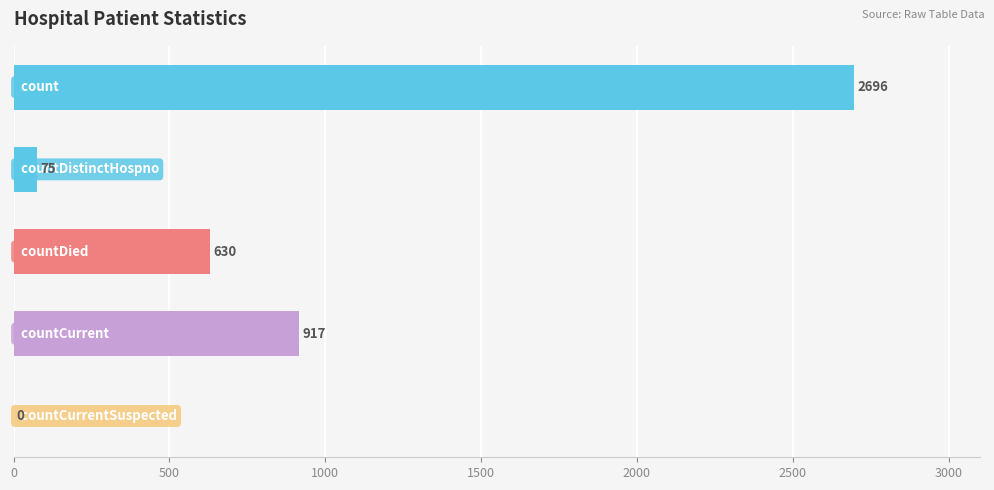

What is the greatest value displayed?

2696